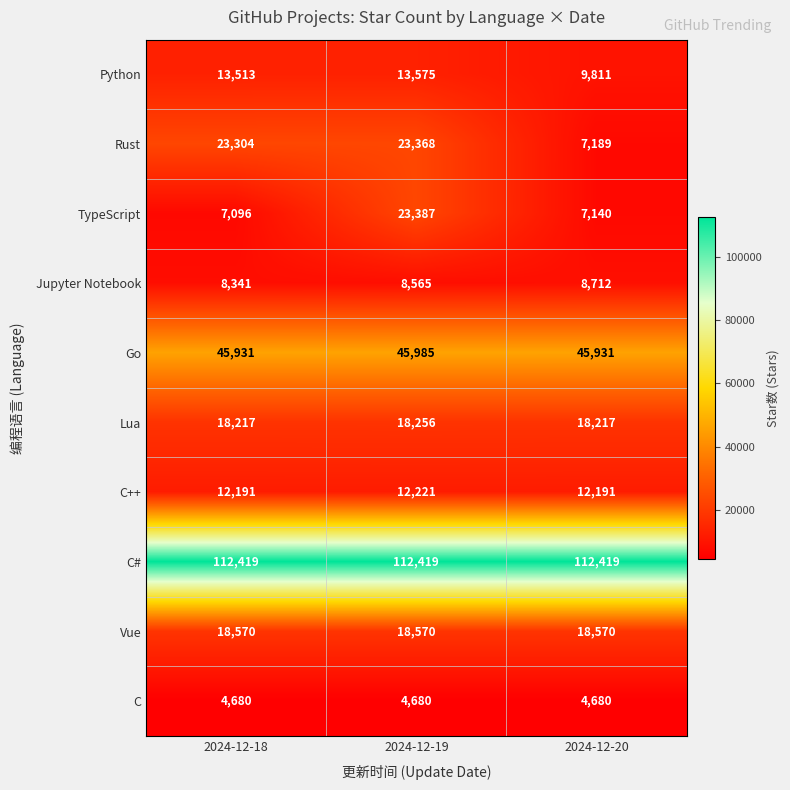

What is the maximum value shown in the chart?

112419